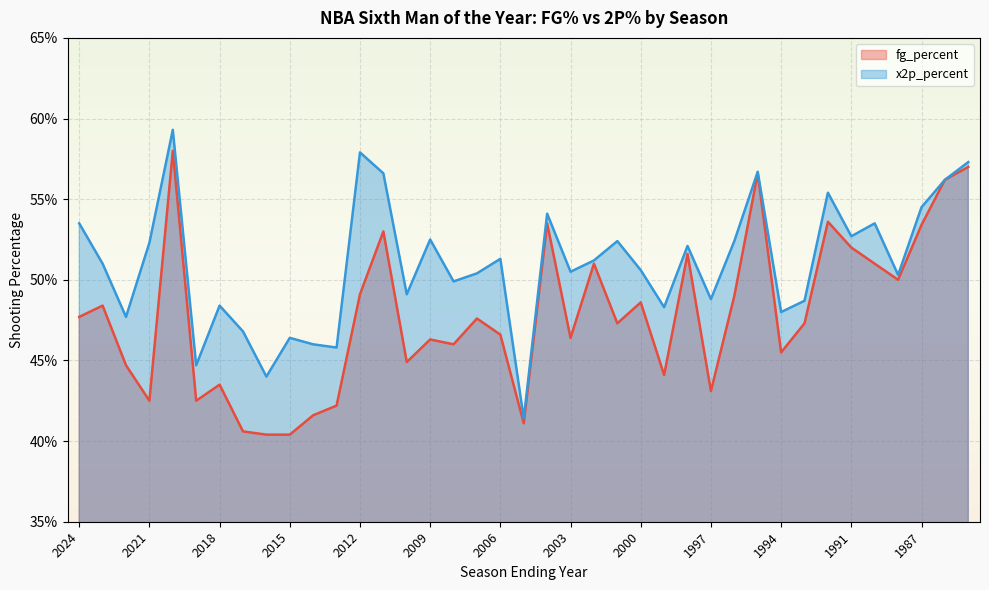

Which label corresponds to the smallest value in the chart?

2016